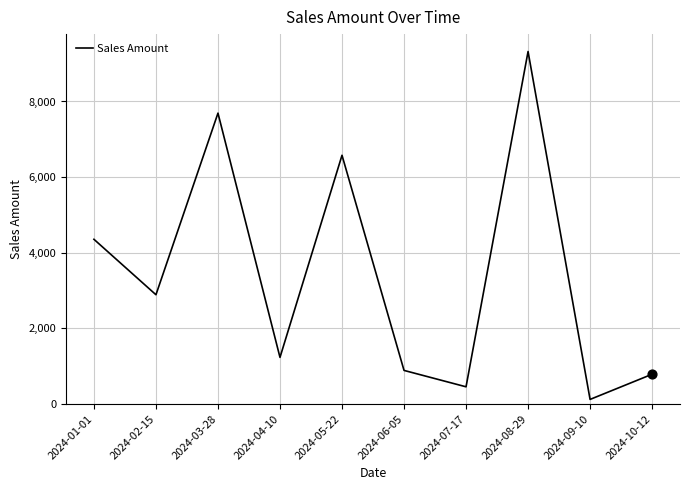

What is the change in value from 2024-03-28 to 2024-09-10?

-7568.9